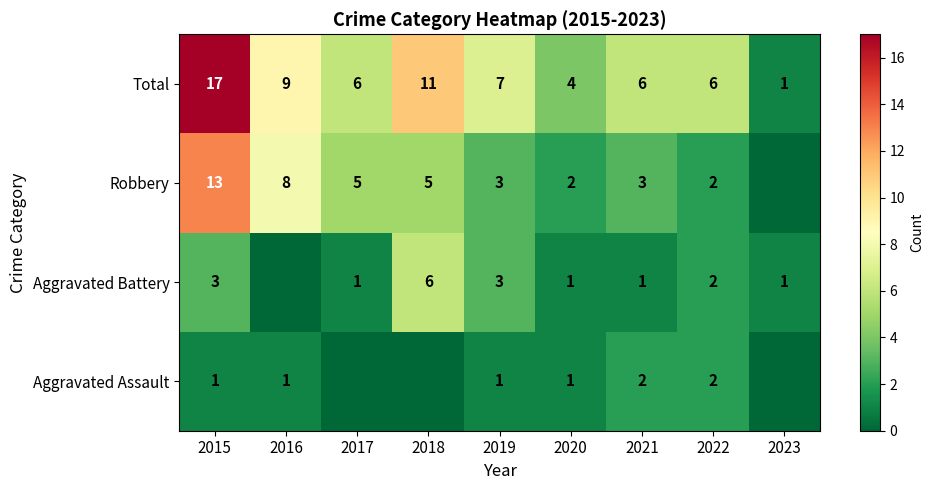

The Aggravated Battery series shows 3 at 2019. True or false?

True